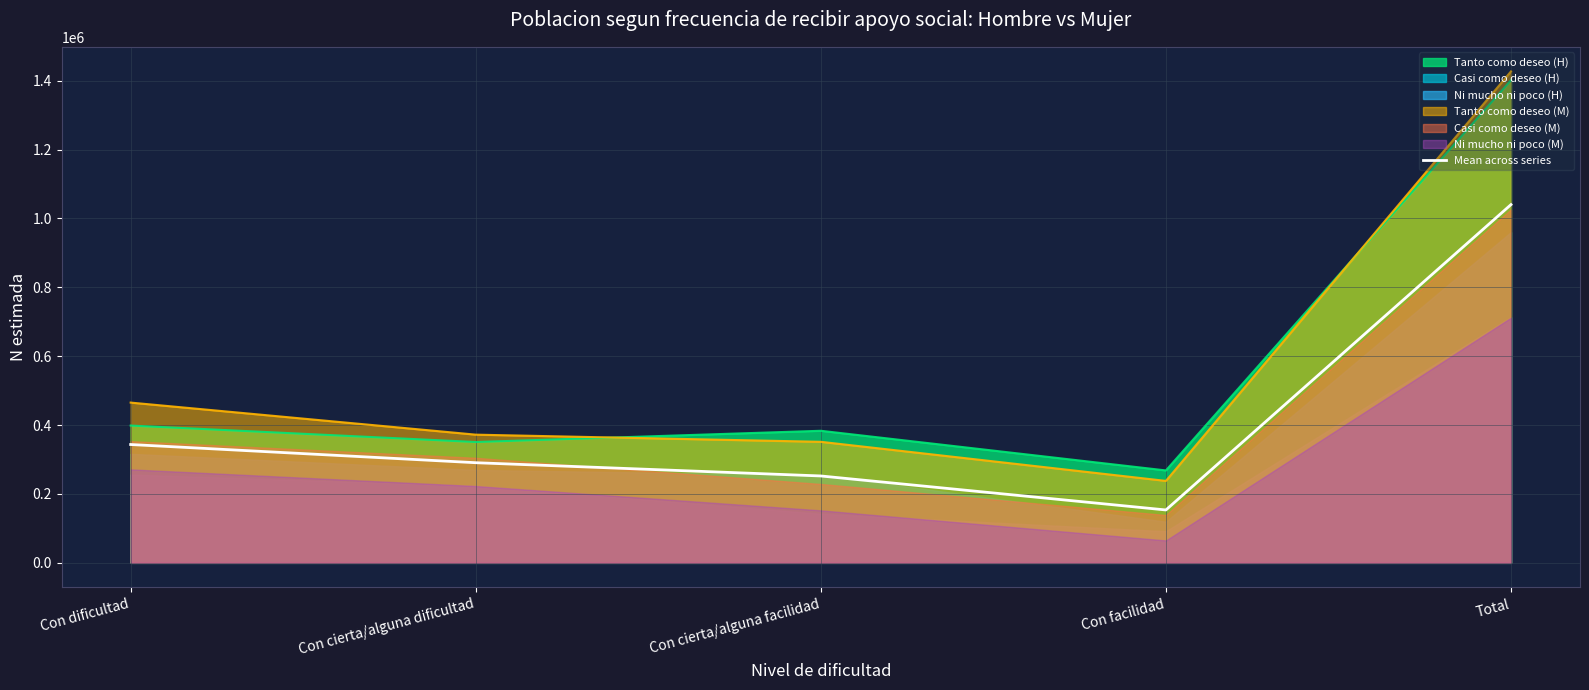

What is the label of the 1st point from the left?

Con dificultad